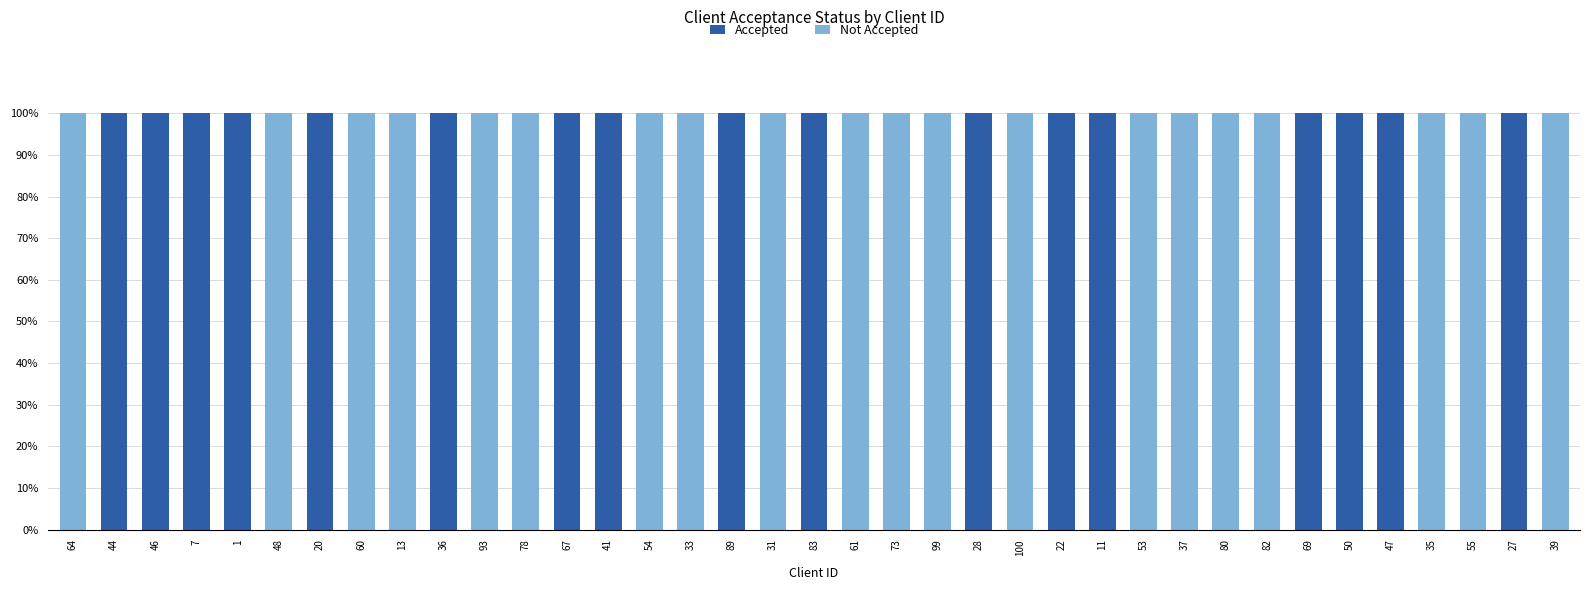

What is the sum of all Not Accepted values?

20